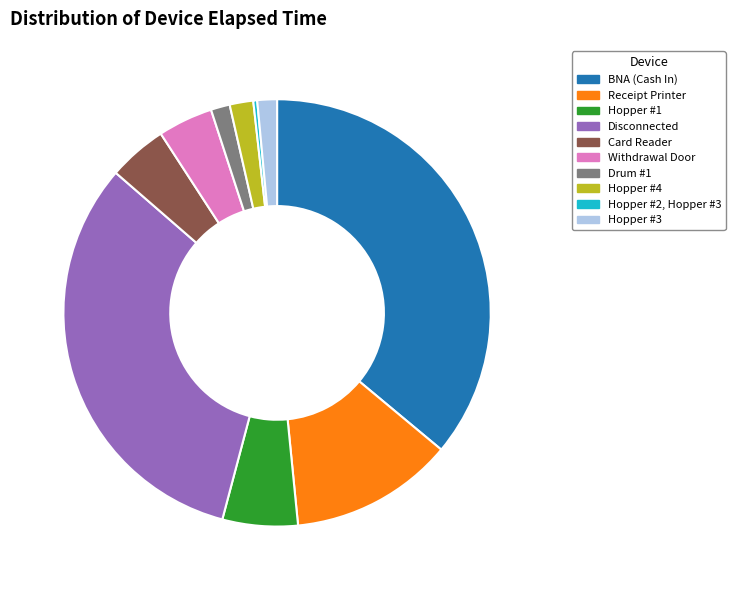

What is the ratio of the value at Disconnected to the value at Withdrawal Door?

7.8